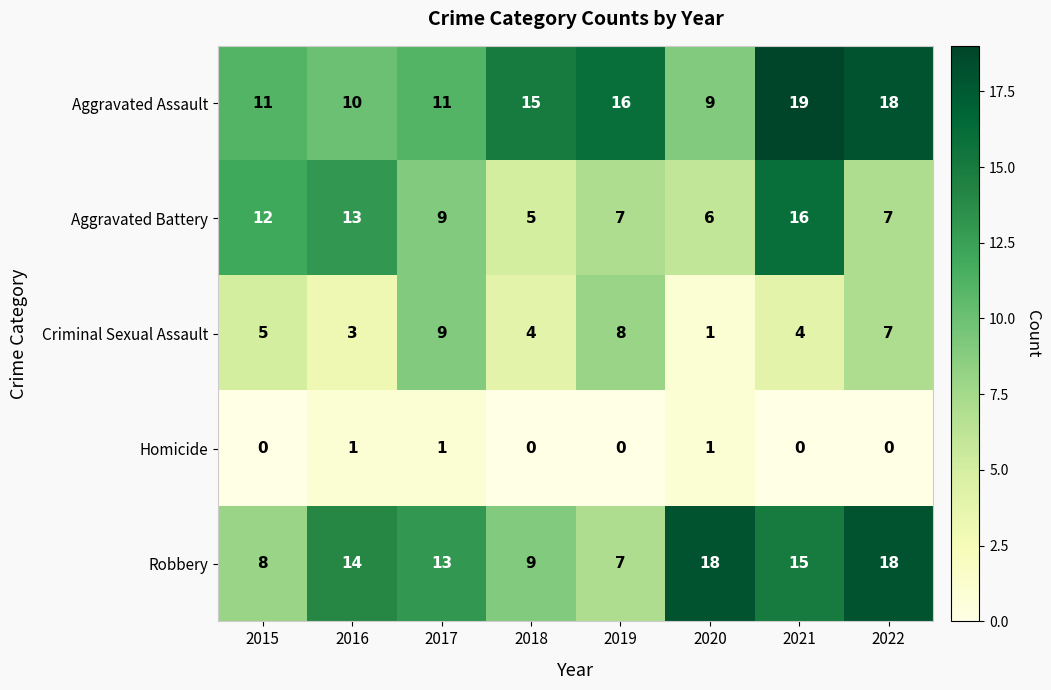

What is the highest value of the Criminal Sexual Assault series?

9